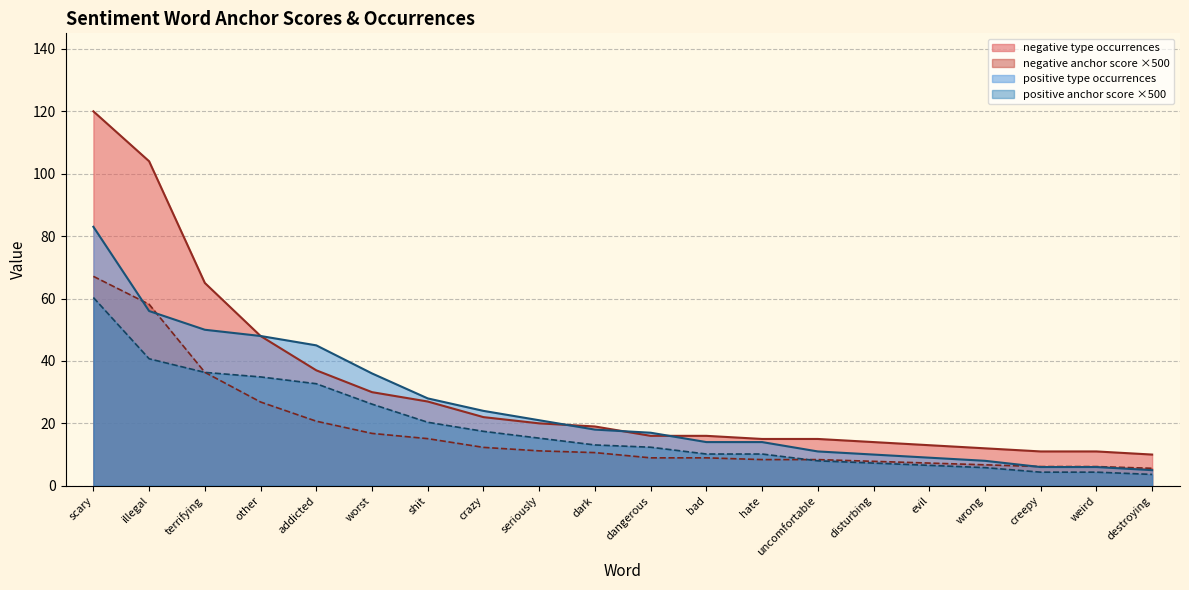

True or false: negative anchor score and negative type occurrences intersect in this chart.

False